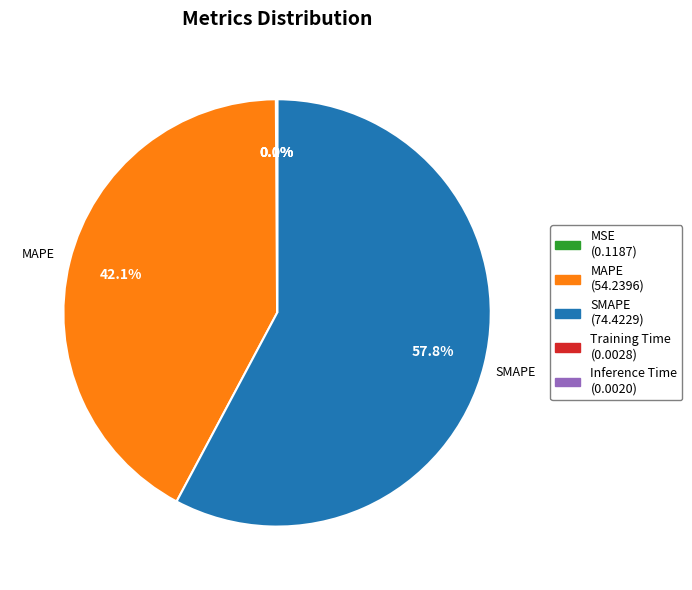

Does any single category account for the majority?

Yes